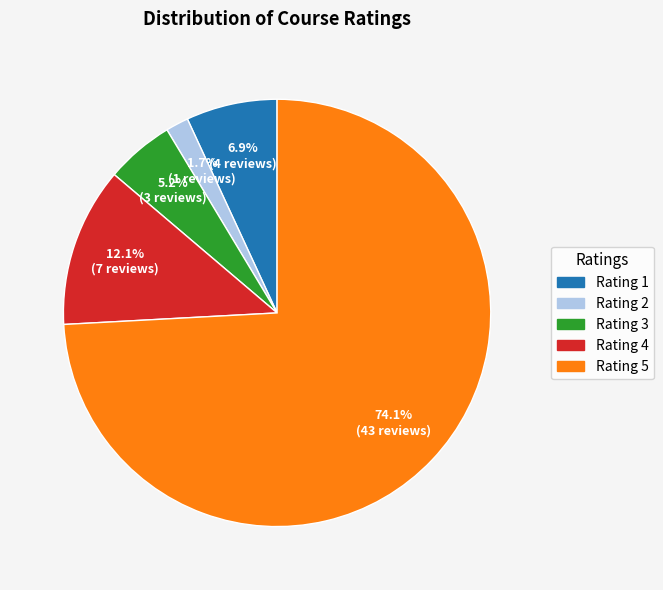

Count the number of slices in the pie.

5